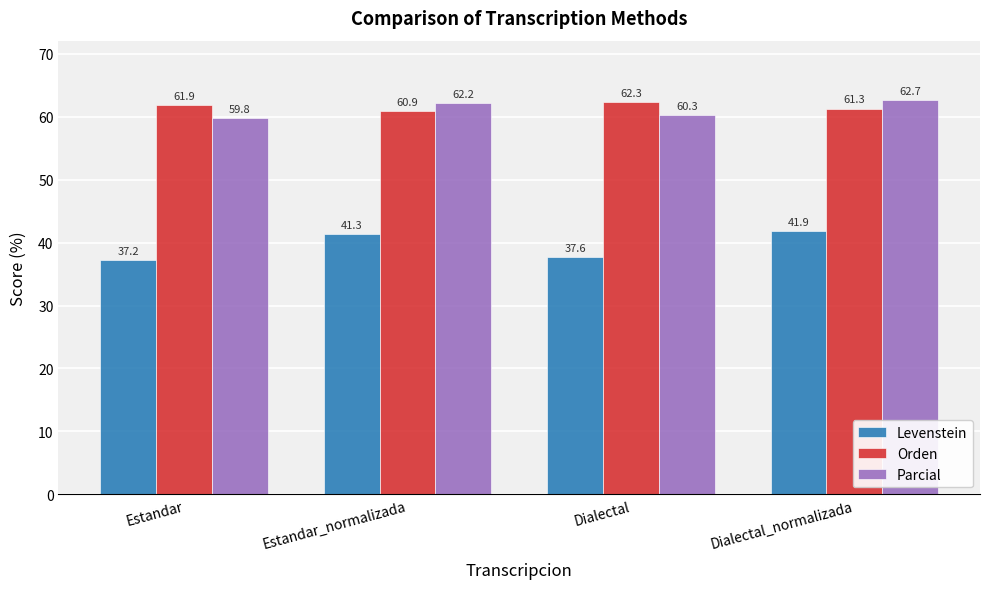

The Levenstein series shows 52.9 at Estandar. True or false?

False